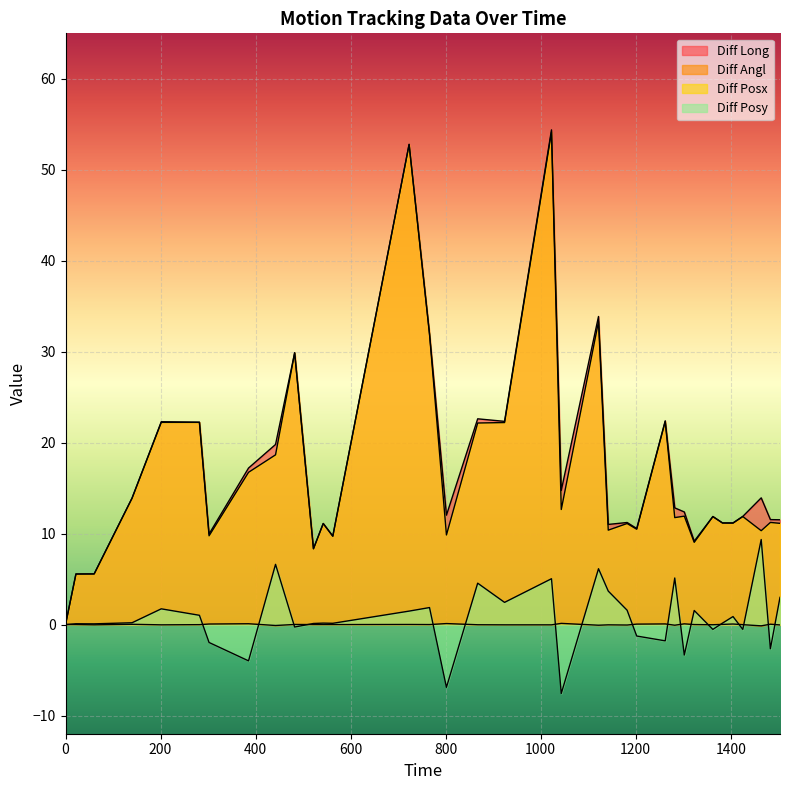

What is the label of the 15th point from the right?

1121.74